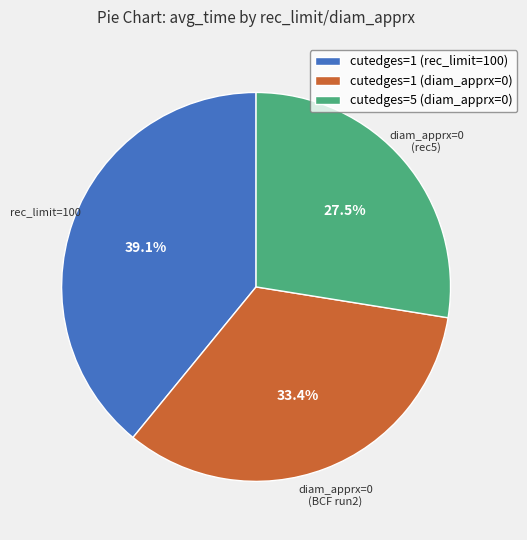

Rank the categories by value from highest to lowest.

cutedges=1 (rec_limit=100), cutedges=1 (diam_apprx=0), cutedges=5 (diam_apprx=0)